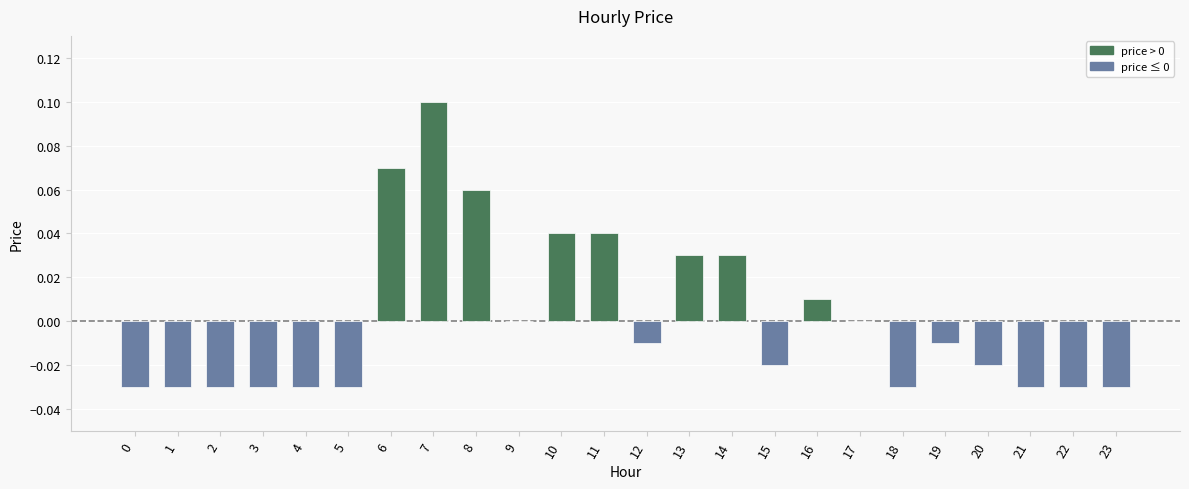

What is the change in value from 5 to 6?

+0.1